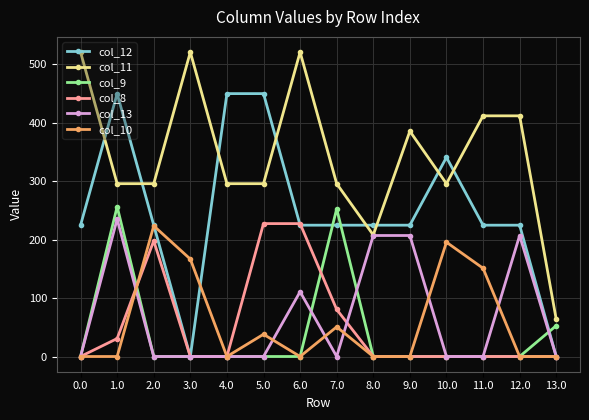

Is this an area chart (filled region under the line)?

No